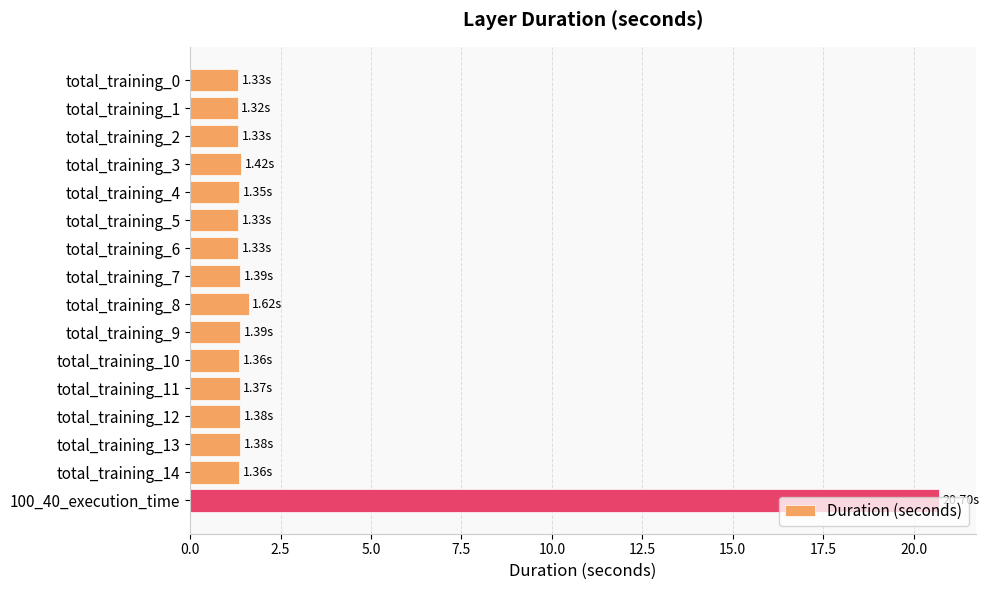

What is the ratio of the value at total_training_10 to the value at total_training_9?

1.0